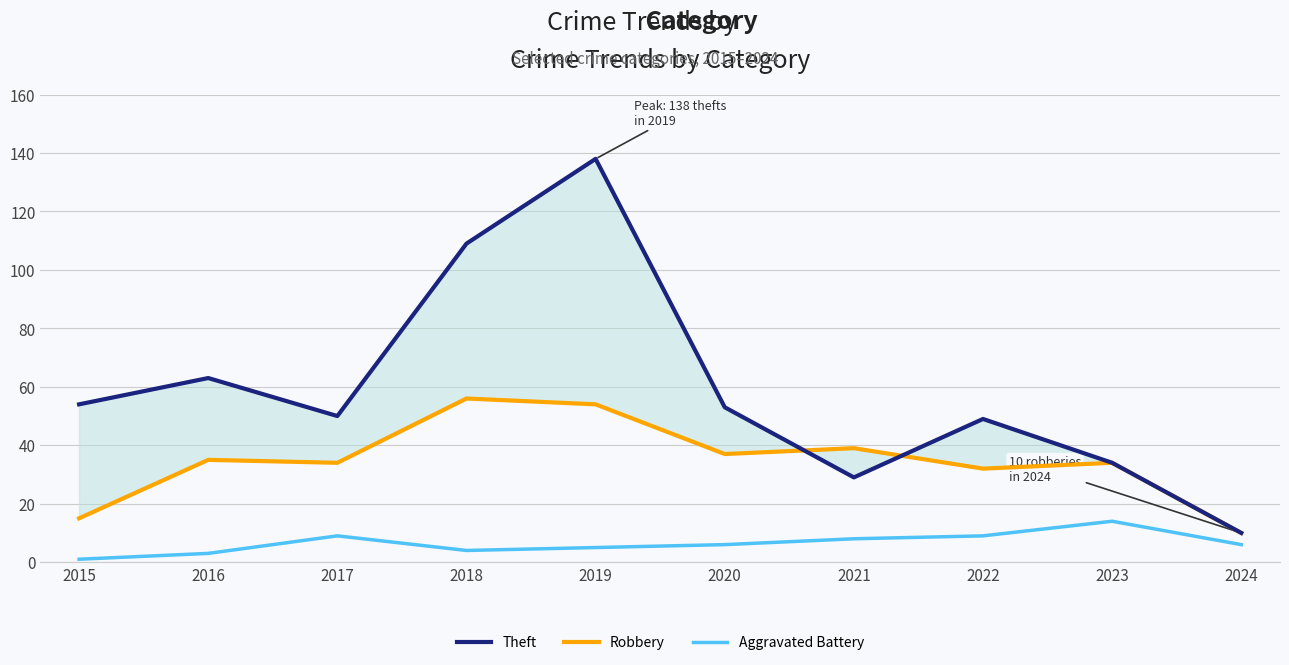

At which label is Theft closest to 74?

2016